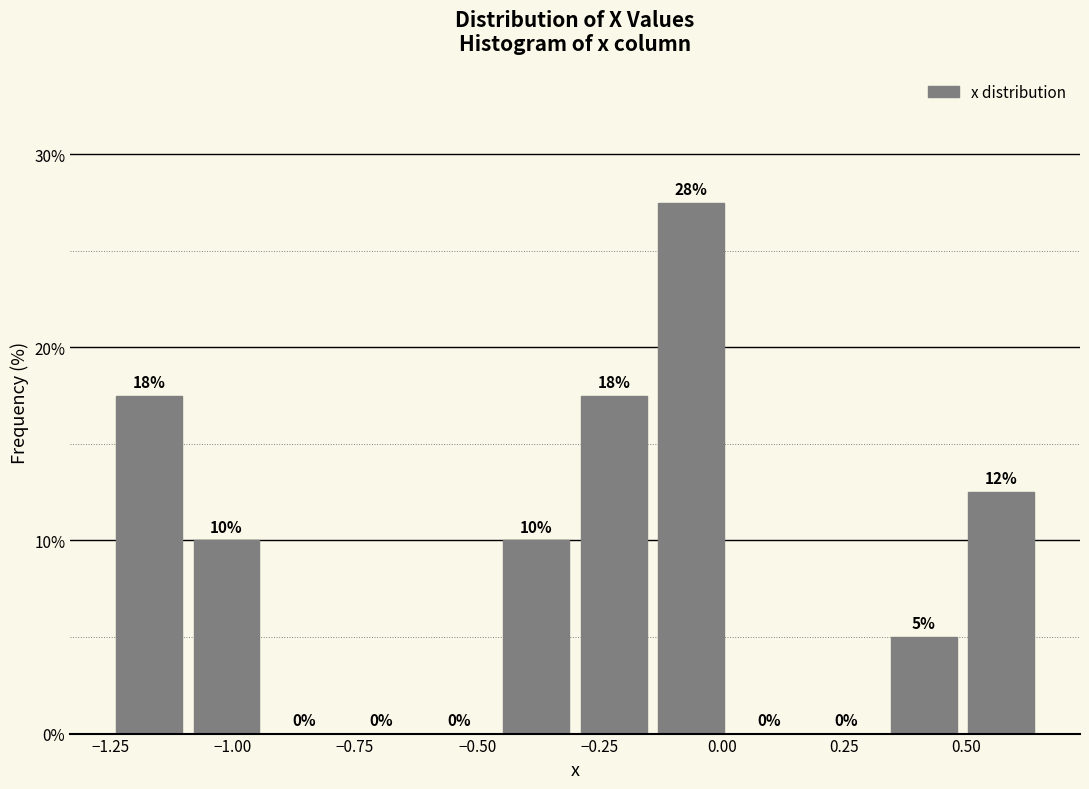

Around what value on the x-axis is the tallest bar? Give the approximate position of its centre, as read against the axis.

-0.05